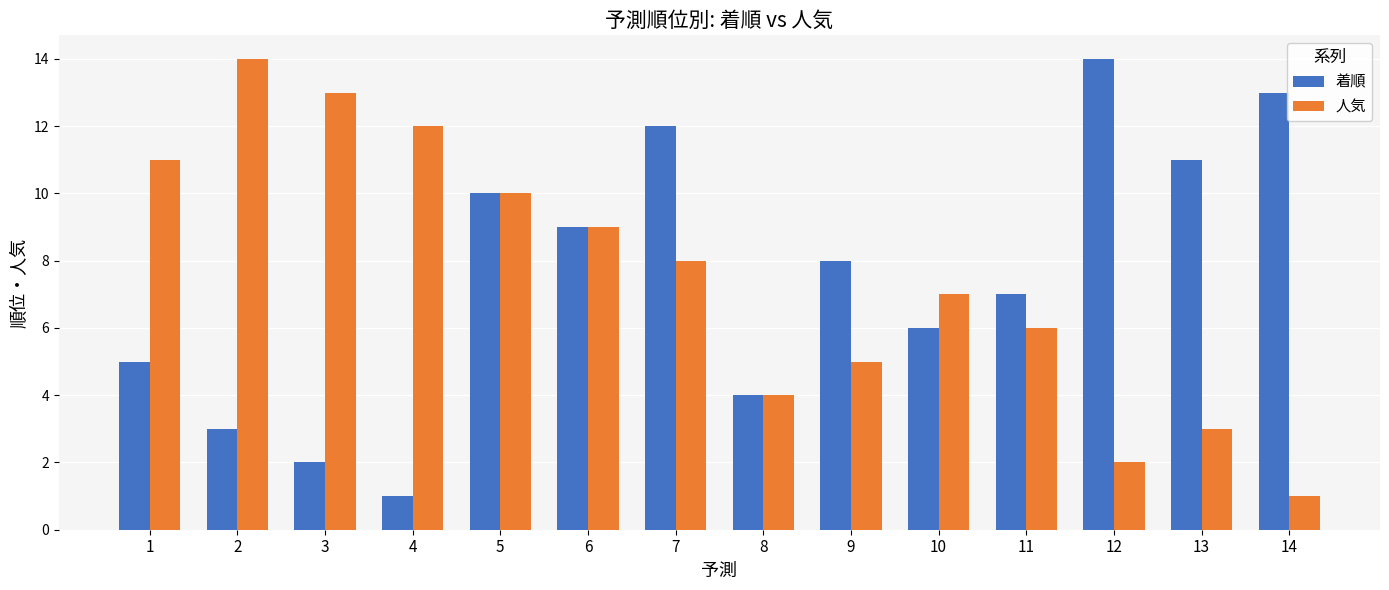

List the labels in order of 着順 value, largest first.

12, 14, 7, 13, 5, 6, 9, 11, 10, 1, 8, 2, 3, 4